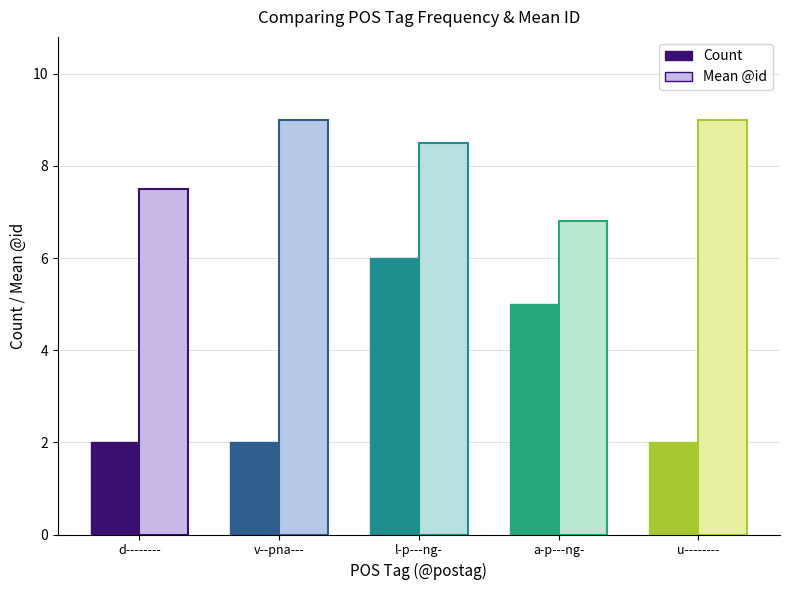

How many bars are there in each group?

2